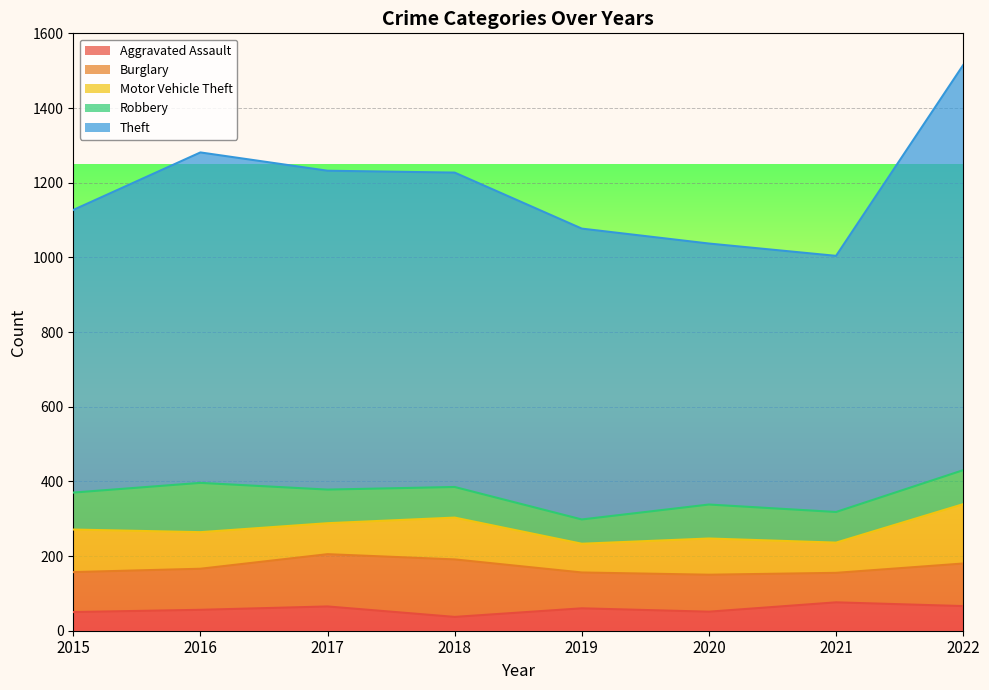

Reading left to right, transcribe all the data shown in this chart.

Aggravated Assault: 50	56	65	37	60	51	76	66
Burglary: 107	110	140	154	96	99	79	114
Motor Vehicle Theft: 114	98	83	112	77	97	81	159
Robbery: 99	132	90	82	65	91	82	91
Theft: 757	885	854	842	779	699	686	1085